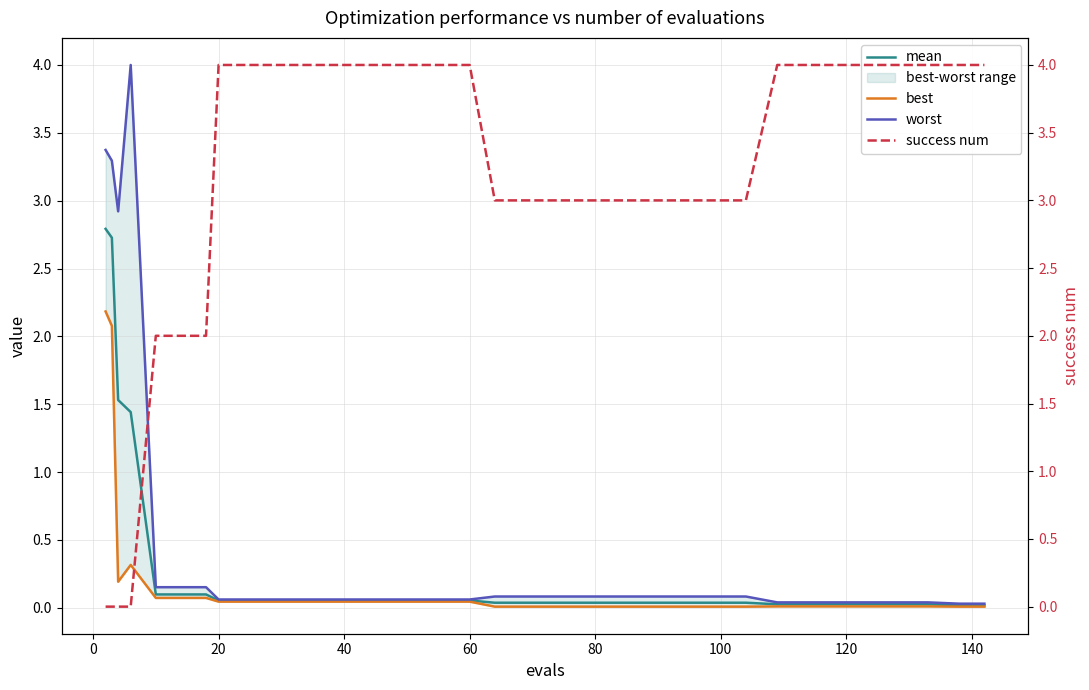

True or false: worst and mean intersect in this chart.

False